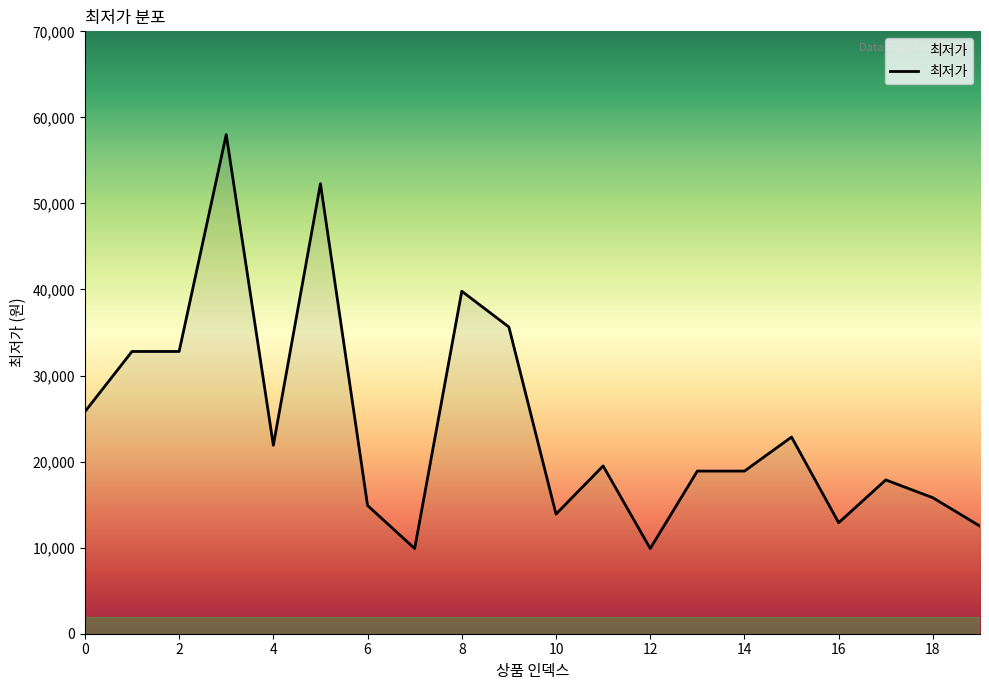

What is the greatest value displayed?

58000